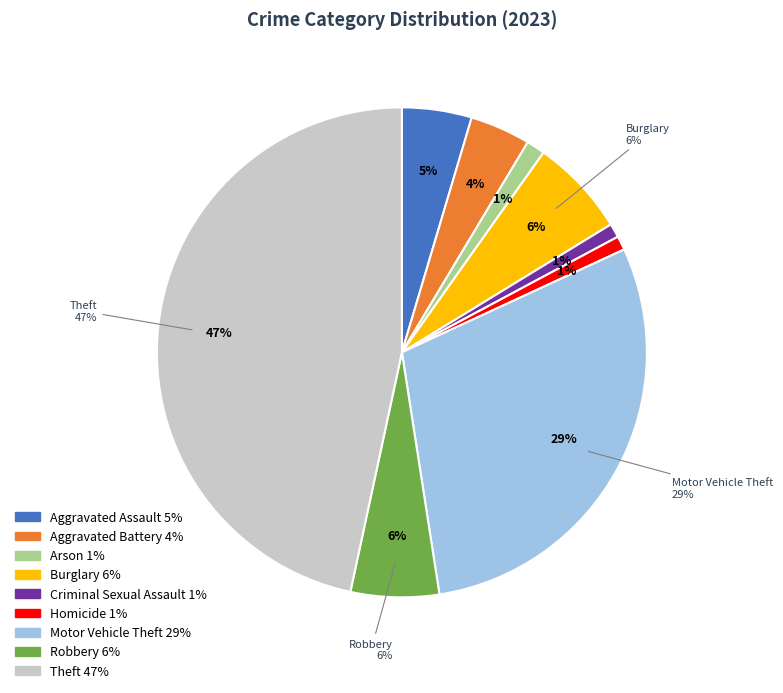

Is the sum of Robbery and Aggravated Battery greater than half?

No